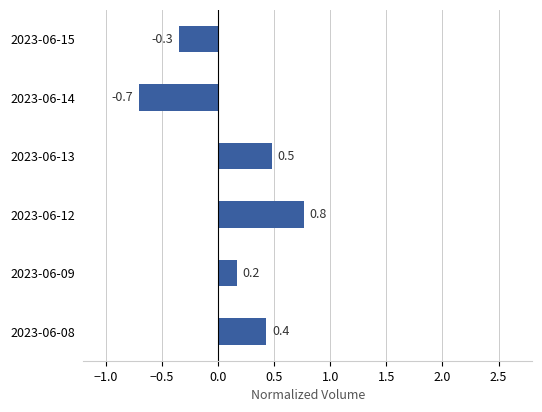

Rank the categories by value from lowest to highest.

2023-06-14, 2023-06-15, 2023-06-09, 2023-06-08, 2023-06-13, 2023-06-12